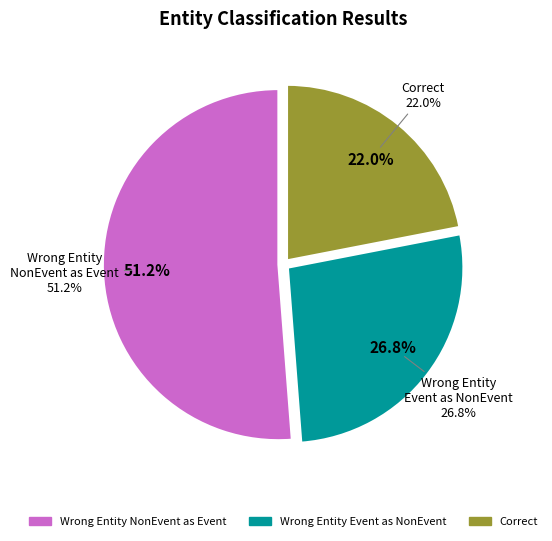

Is there a majority slice in this chart?

Yes